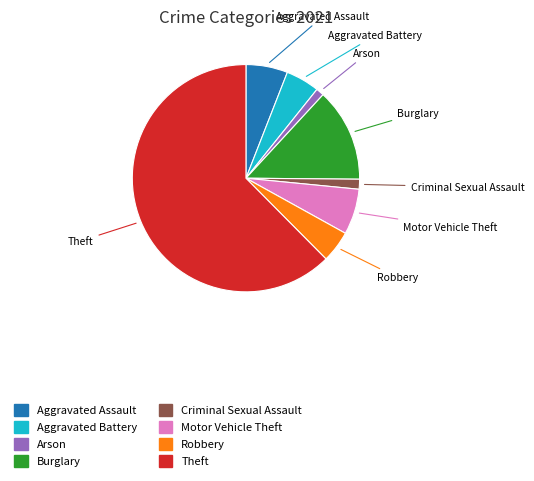

Is there any slice that represents more than half of the pie?

Yes